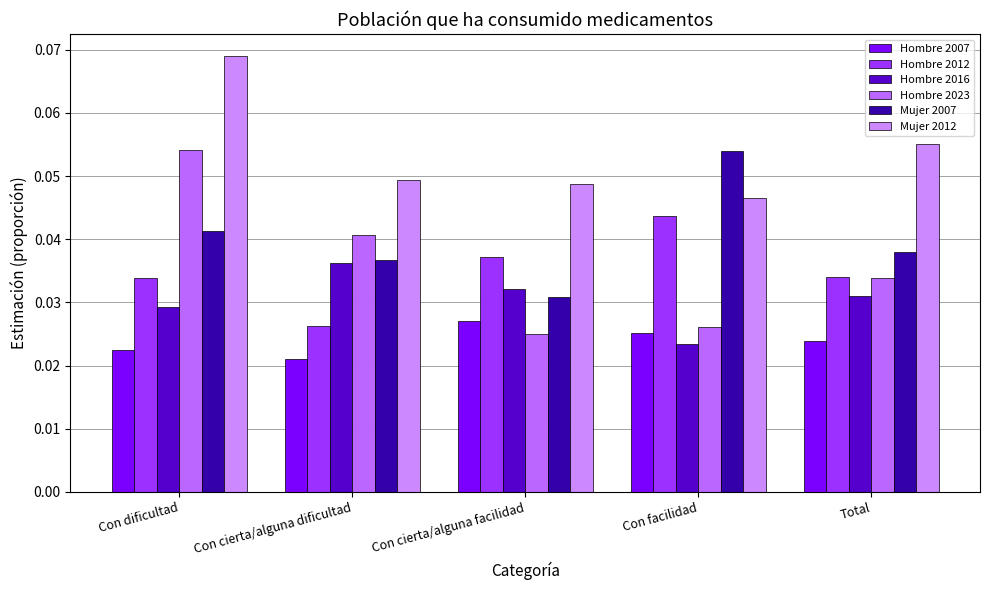

What is the highest value of the Mujer 2012 series?

0.1